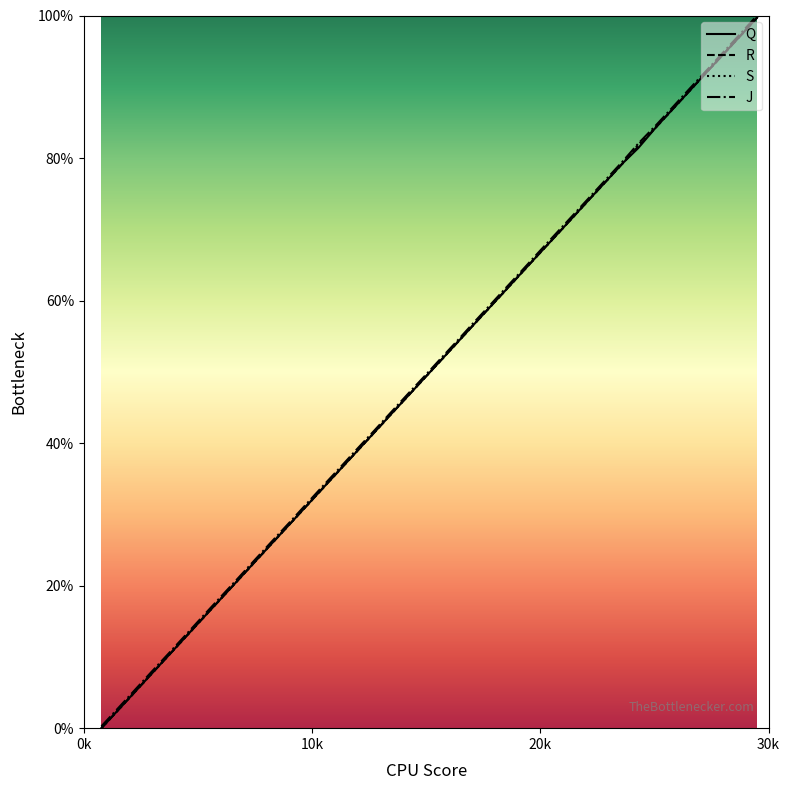

Which series has the largest range (max minus min)?

J